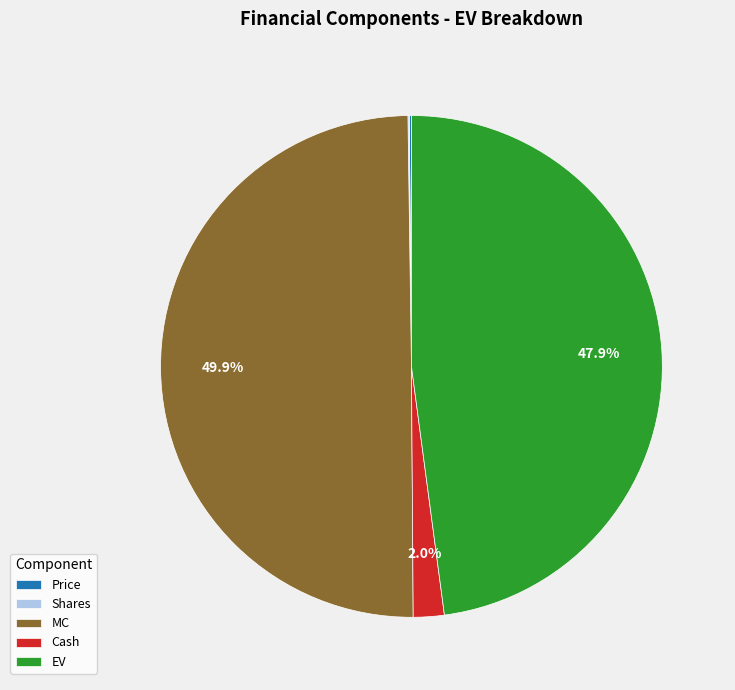

How much of the chart is everything except Cash?

98.0%